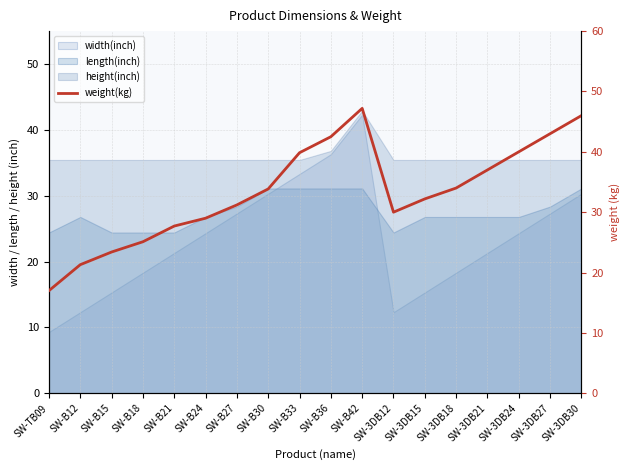

Reading left to right, what are all the values shown in this chart?

SW-TB09=17.0	SW-B12=21.3	SW-B15=23.4	SW-B18=25.1	SW-B21=27.7	SW-B24=29.0	SW-B27=31.2	SW-B30=33.9	SW-B33=39.9	SW-B36=42.5	SW-B42=47.2	SW-3DB12=30.0	SW-3DB15=32.2	SW-3DB18=34.0	SW-3DB21=37.0	SW-3DB24=40.0	SW-3DB27=43.0	SW-3DB30=46.0